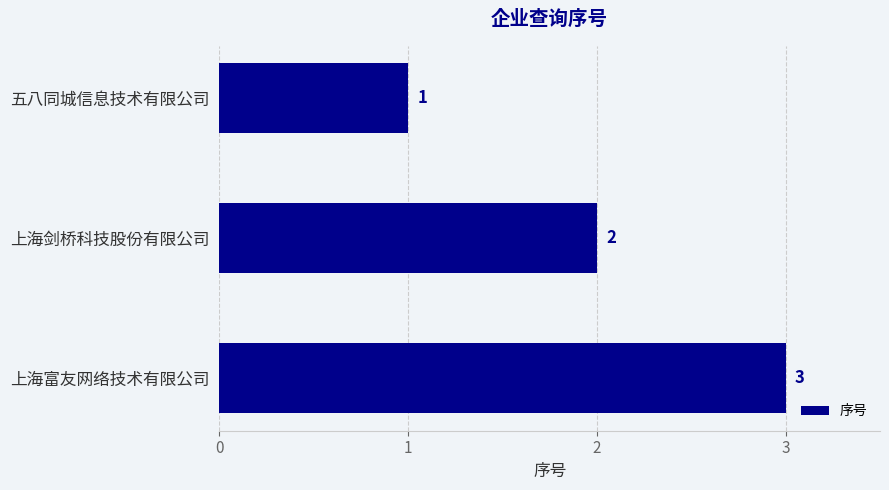

How many series are shown in this chart?

1